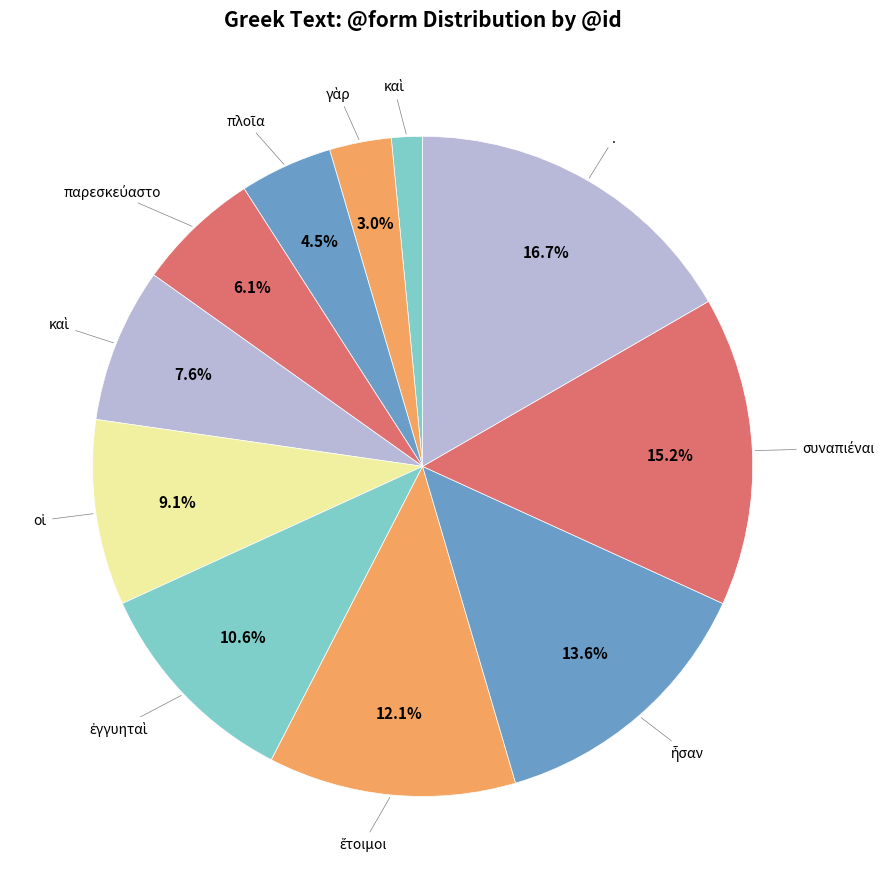

How many segments does this pie chart have?

11